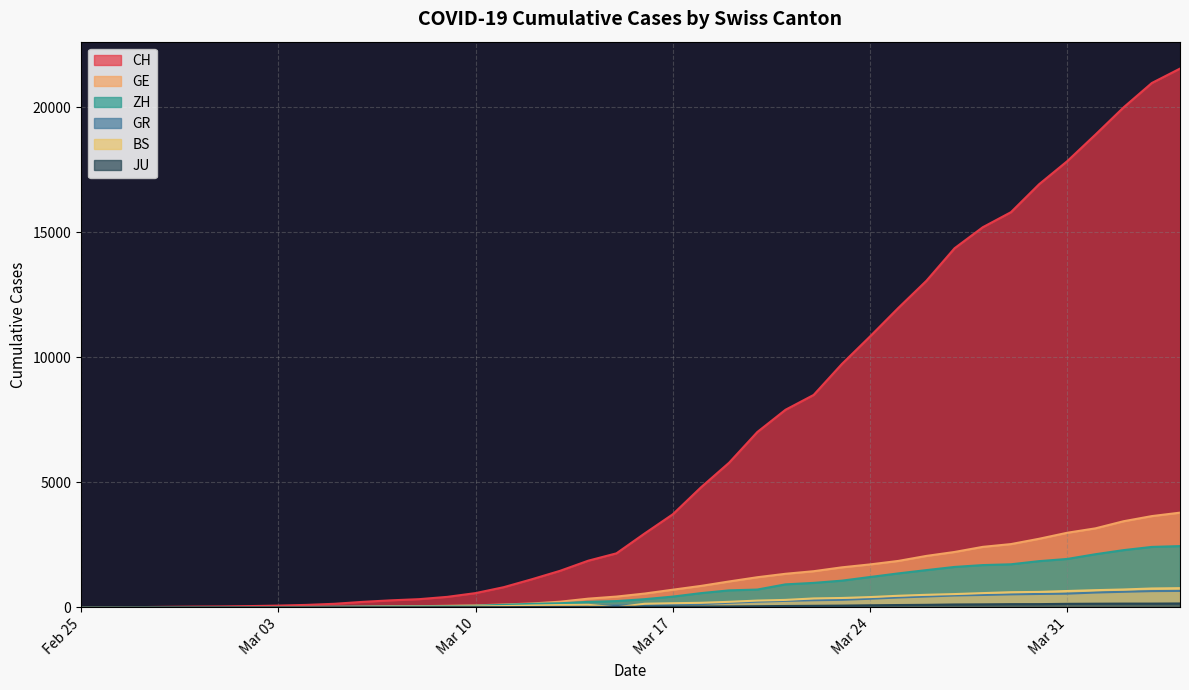

Read the CH value at 2020-03-25, to the nearest 100.

12000